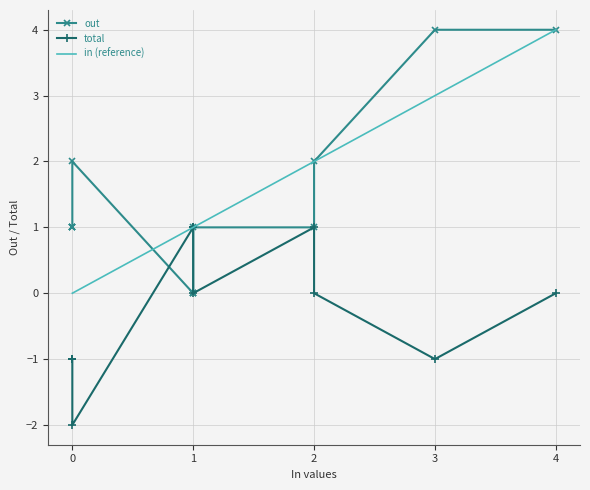

True or false: in (reference) has more than 2 points higher than both neighbors.

False